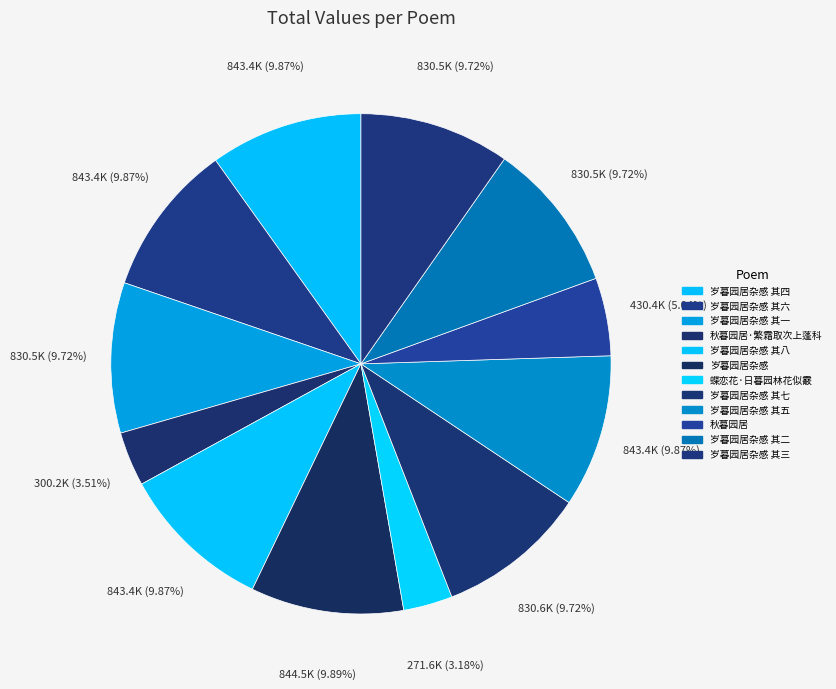

Which slice is the largest?

岁暮园居杂感